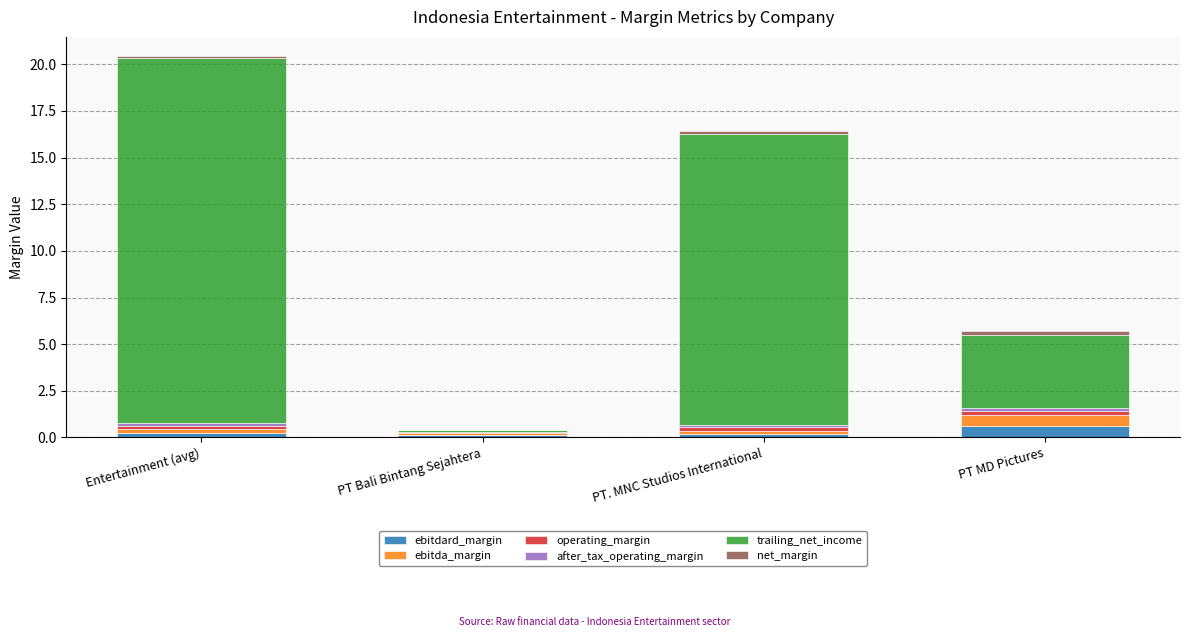

At which category is the sum across all series the highest?

Entertainment (avg)